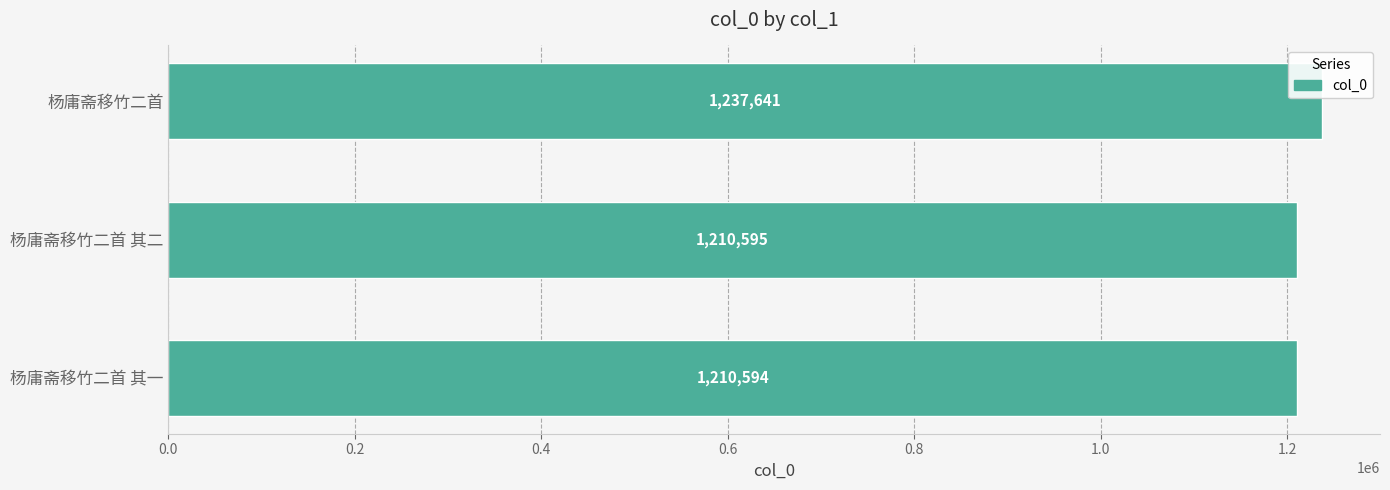

Does the chart contain any negative values?

No